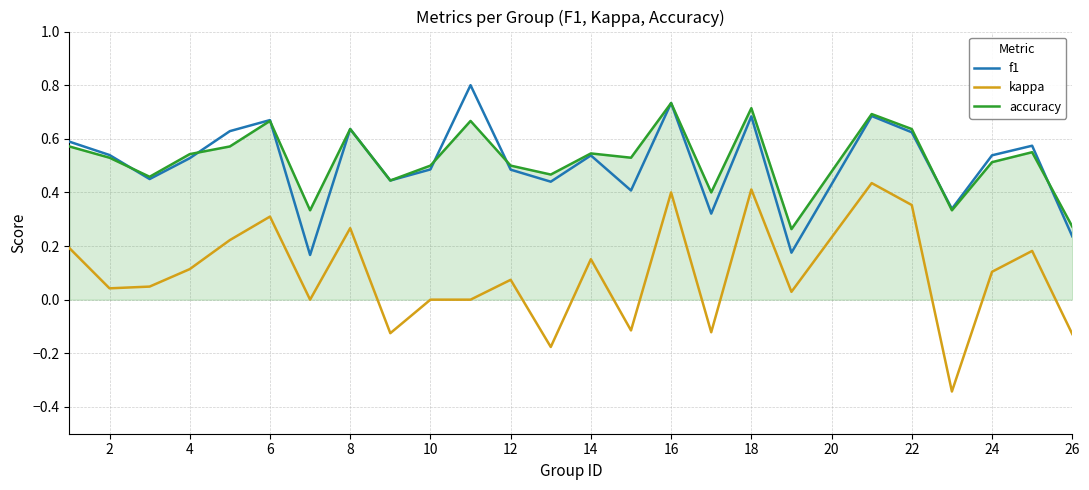

What is the greatest value displayed?

0.8